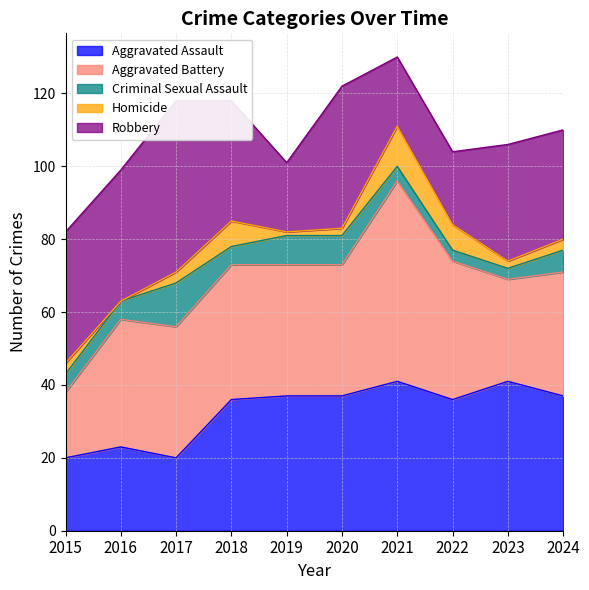

Is the value of Criminal Sexual Assault at 2018 greater than the value of Aggravated Battery at 2016?

No